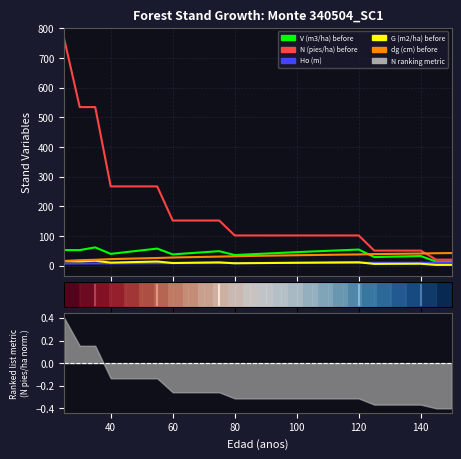

Which series has the widest spread of values?

N (pies/ha) before